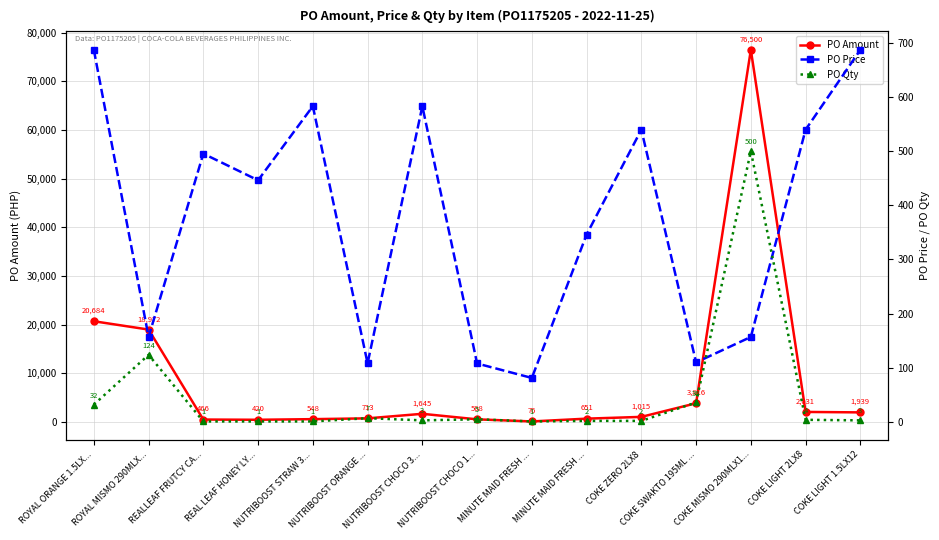

True or false: PO Qty has a value of 1.6 at REALLEAF FRUTCY CA....

False